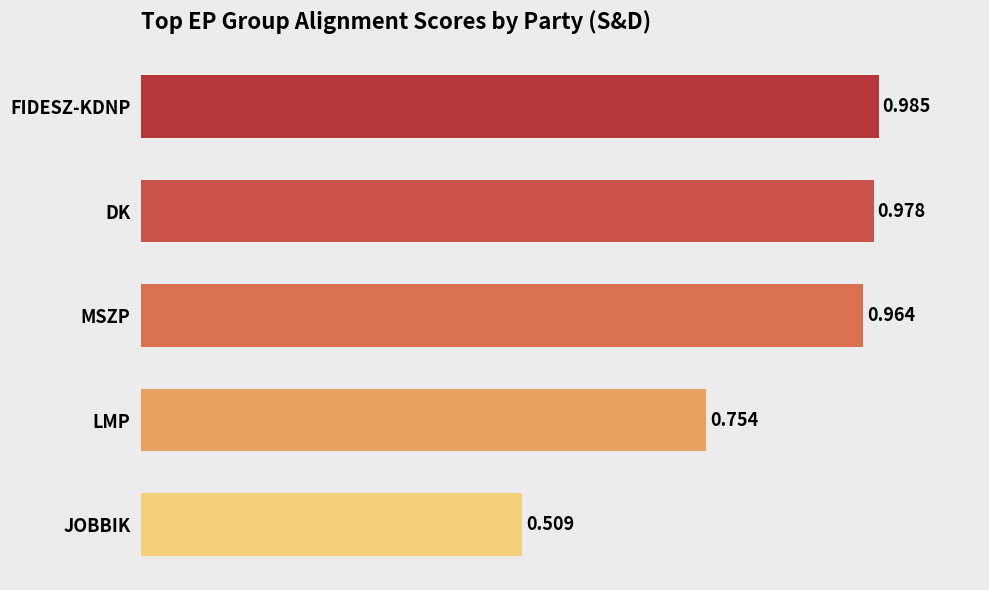

Which category has the lowest value across all series?

JOBBIK